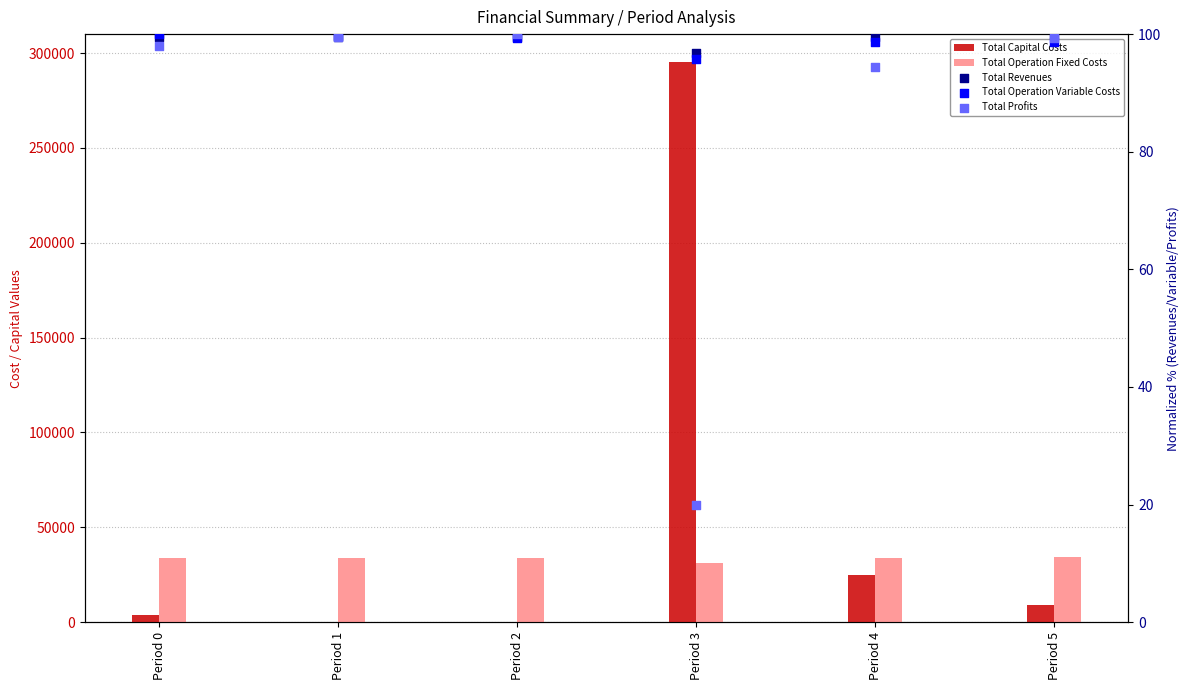

Is the value of Total Operation Fixed Costs at Period 3 greater than the value of Total Revenues at Period 3?

Yes